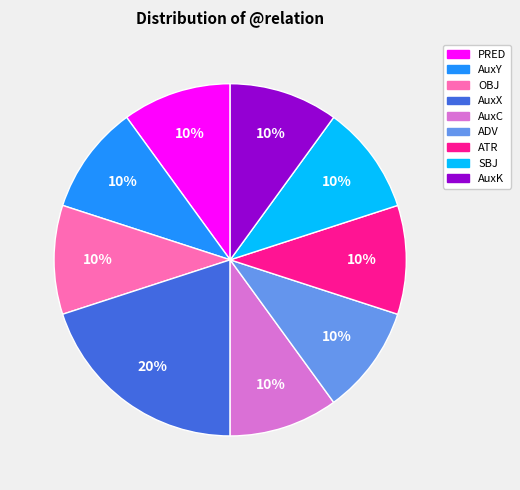

Do AuxC and PRED together represent more than half of the pie?

No